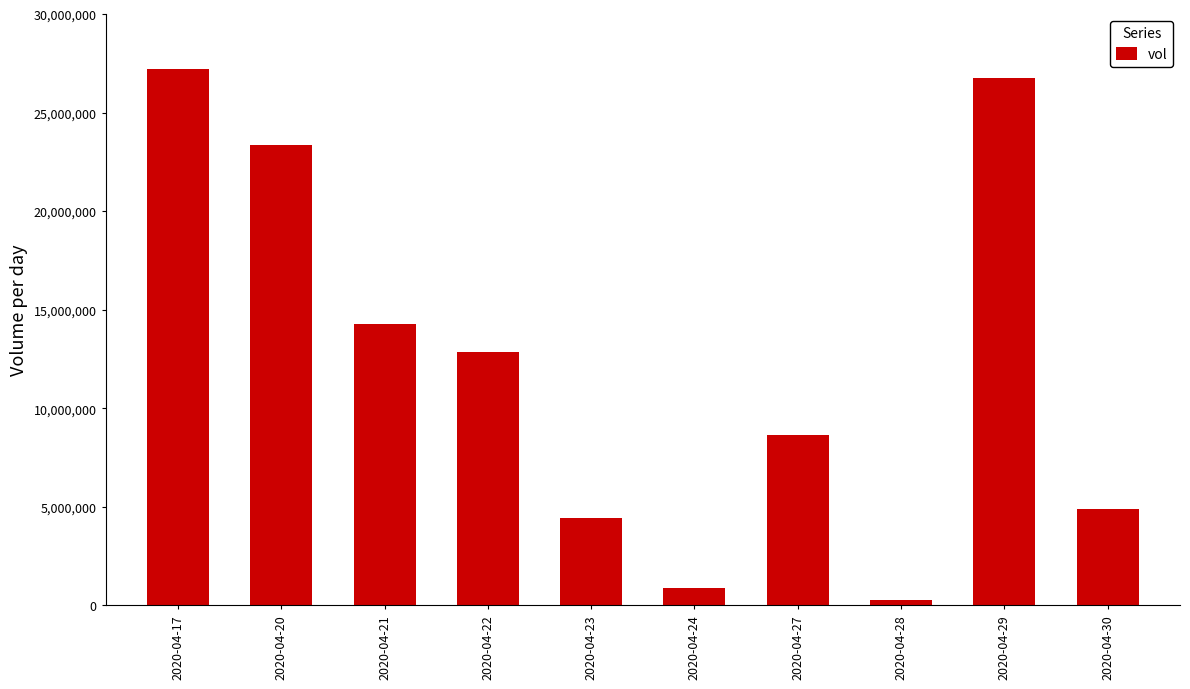

Reading left to right, transcribe all the data shown in this chart.

2020-04-17=27218400	2020-04-20=23331400	2020-04-21=14270600	2020-04-22=12843600	2020-04-23=4428100	2020-04-24=867000	2020-04-27=8654600	2020-04-28=267700	2020-04-29=26760000	2020-04-30=4874000